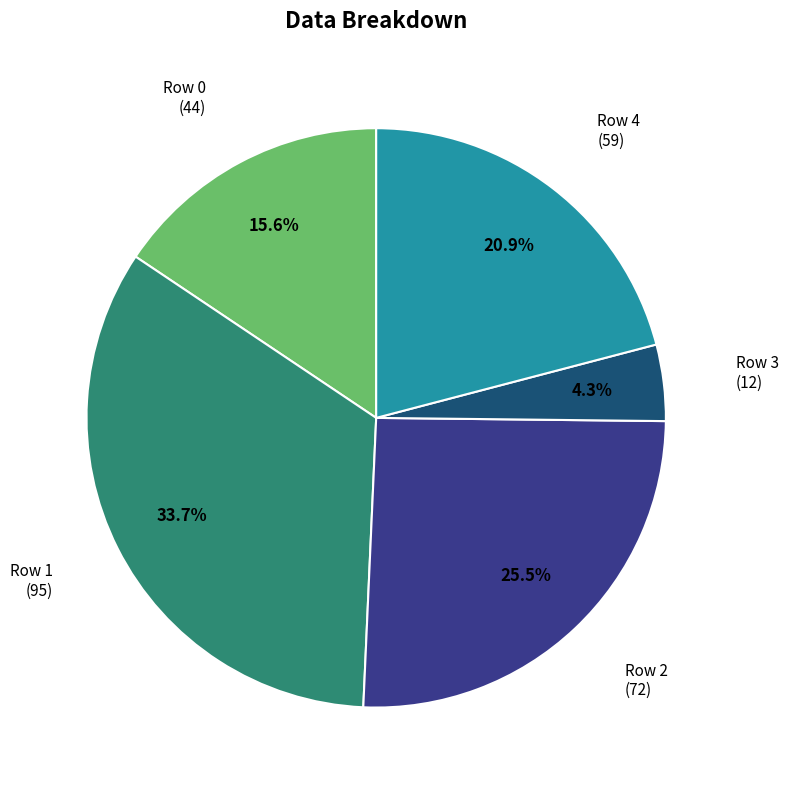

Is there a majority slice in this chart?

No